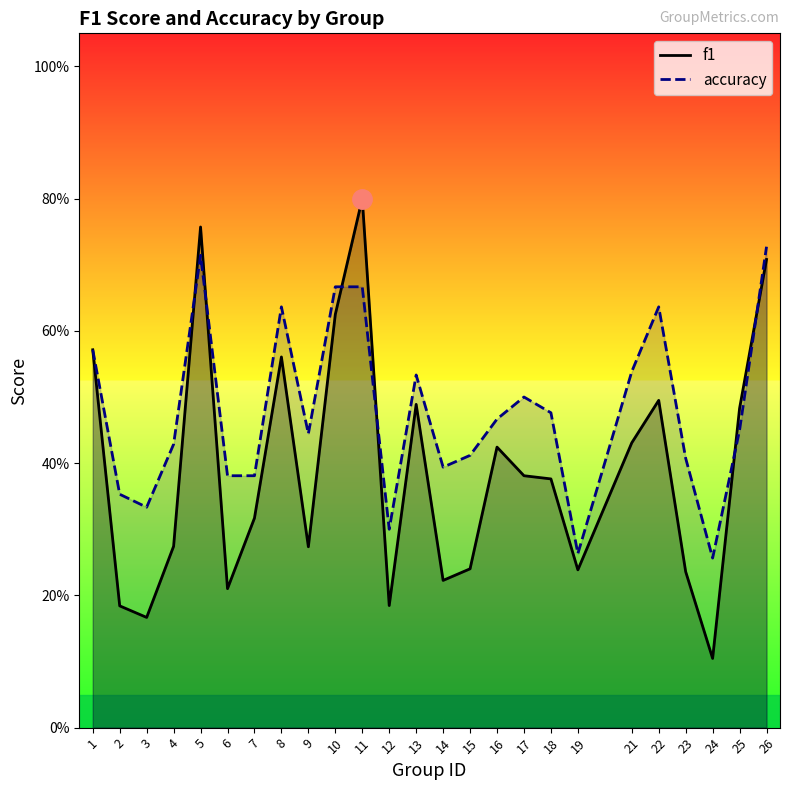

What is the sum of all f1 values?

9.8